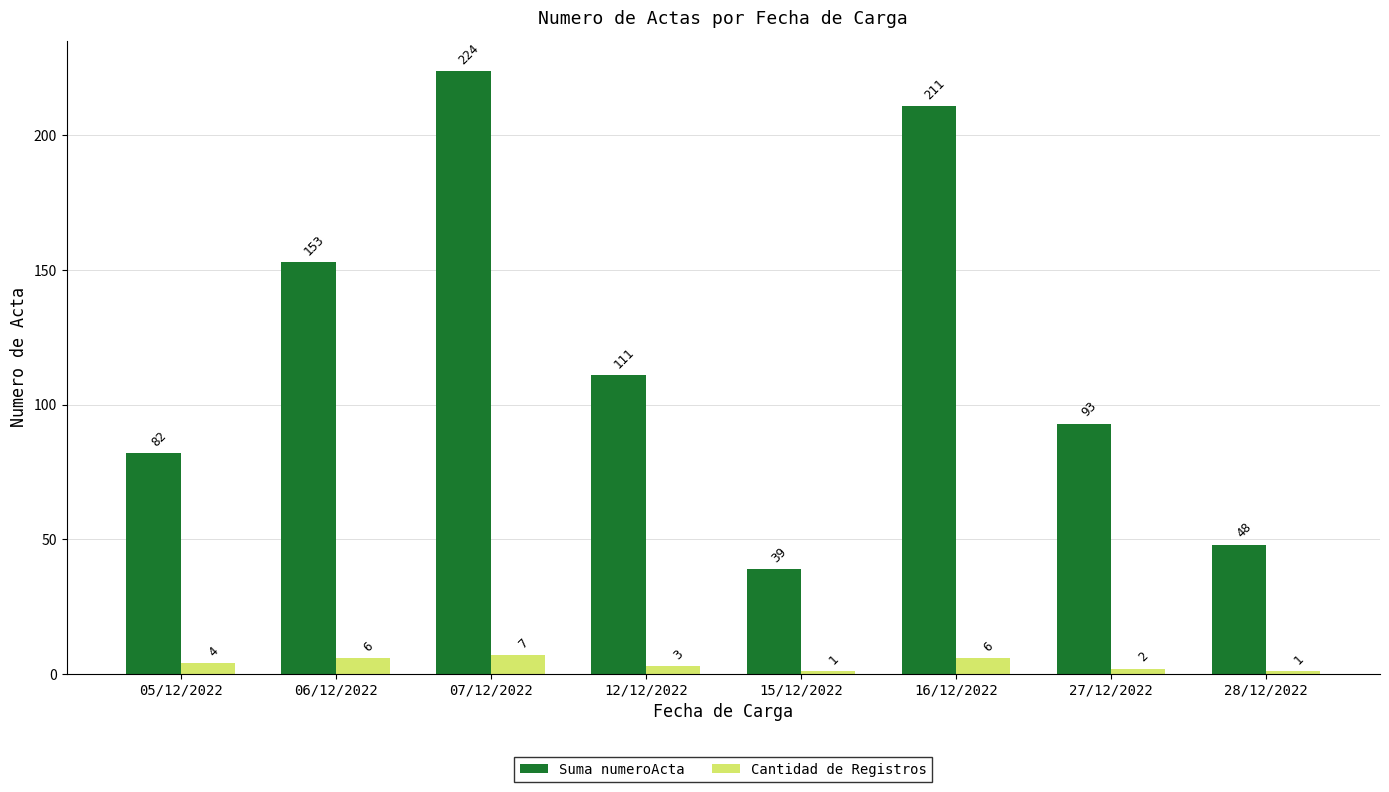

Rank the series by their maximum value, from lowest to highest.

Cantidad de Registros, Suma numeroActa